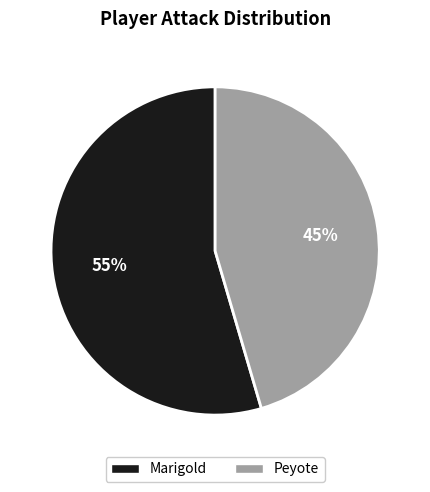

Combined, do Marigold and Peyote account for over 50%?

Yes